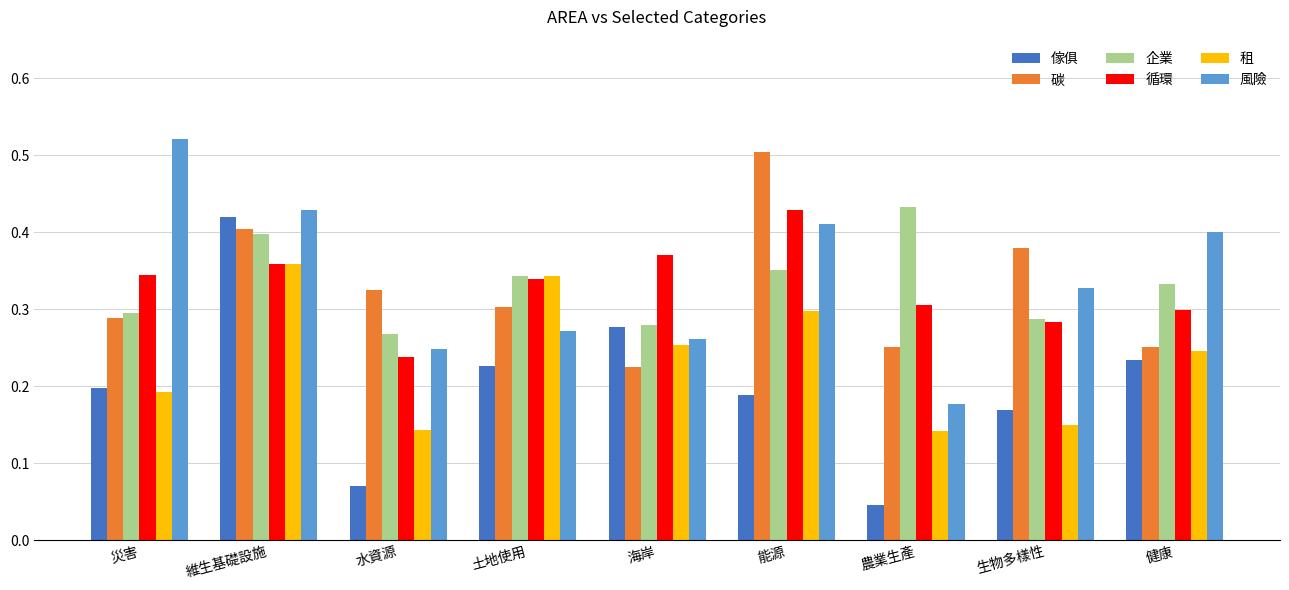

What is the sum of all 風險 values?

3.0